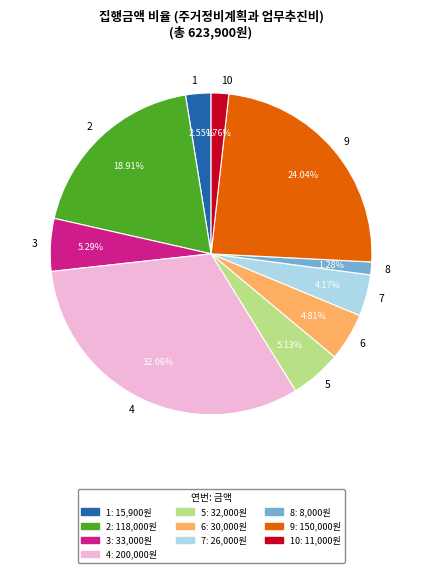

Combined, do 1 and 2 account for over 50%?

No